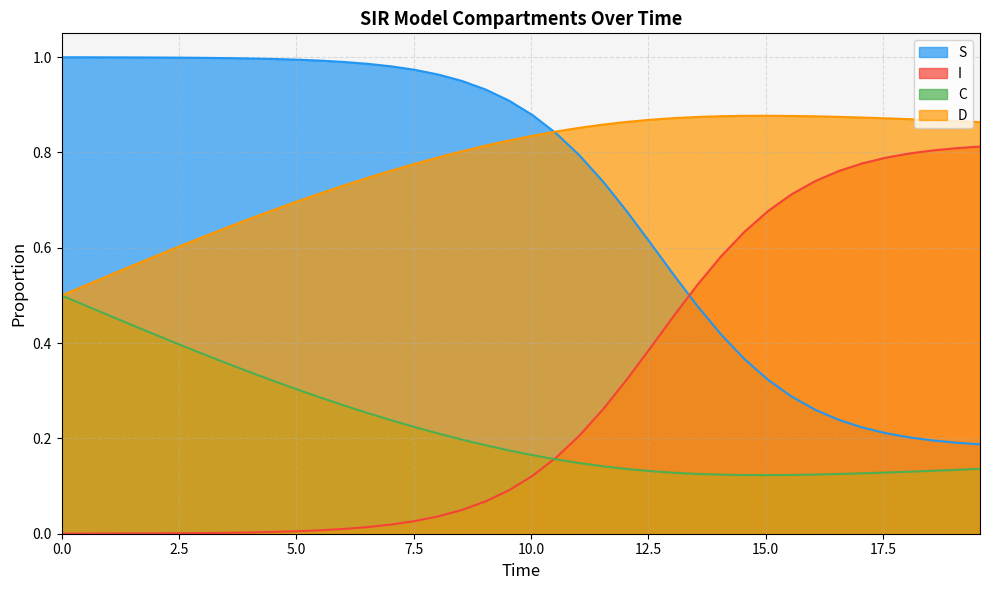

Reading left to right, extract all data points from this chart.

S: 1.0	1.0	1.0	1.0	1.0	1.0	1.0	1.0	1.0	1.0	1.0	1.0	1.0	1.0	1.0	1.0	1.0	1.0	0.9	0.9	0.9	0.8	0.8	0.7	0.7	0.6	0.5	0.5	0.4	0.4	0.3	0.3	0.3	0.2	0.2	0.2	0.2	0.2	0.2	0.2
I: 0.0	0.0	0.0	0.0	0.0	0.0	0.0	0.0	0.0	0.0	0.0	0.0	0.0	0.0	0.0	0.0	0.0	0.0	0.1	0.1	0.1	0.2	0.2	0.3	0.3	0.4	0.5	0.5	0.6	0.6	0.7	0.7	0.7	0.8	0.8	0.8	0.8	0.8	0.8	0.8
C: 0.5	0.5	0.5	0.4	0.4	0.4	0.4	0.4	0.3	0.3	0.3	0.3	0.3	0.3	0.2	0.2	0.2	0.2	0.2	0.2	0.2	0.2	0.1	0.1	0.1	0.1	0.1	0.1	0.1	0.1	0.1	0.1	0.1	0.1	0.1	0.1	0.1	0.1	0.1	0.1
D: 0.5	0.5	0.5	0.6	0.6	0.6	0.6	0.6	0.7	0.7	0.7	0.7	0.7	0.7	0.8	0.8	0.8	0.8	0.8	0.8	0.8	0.8	0.9	0.9	0.9	0.9	0.9	0.9	0.9	0.9	0.9	0.9	0.9	0.9	0.9	0.9	0.9	0.9	0.9	0.9